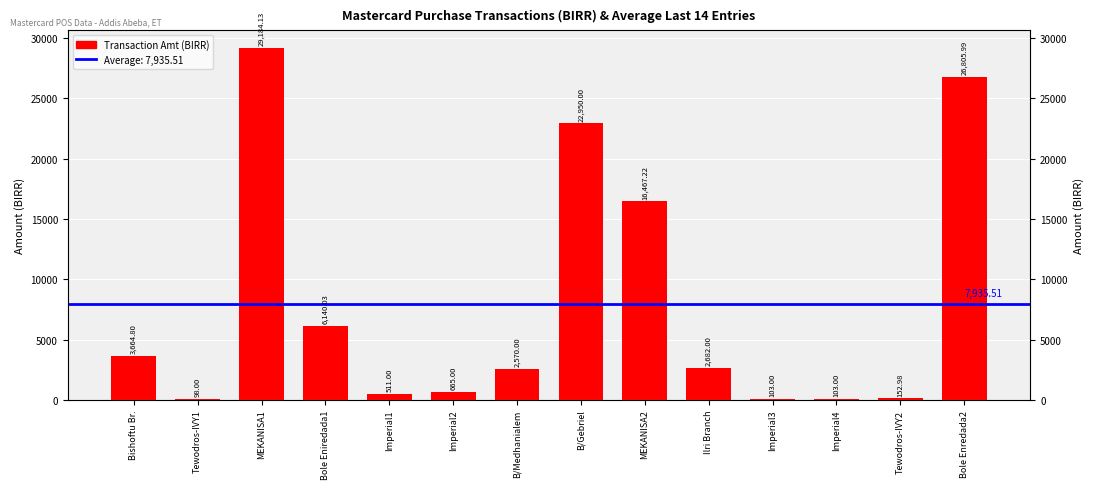

At which label is the value closest to 14641?

MEKANISA2